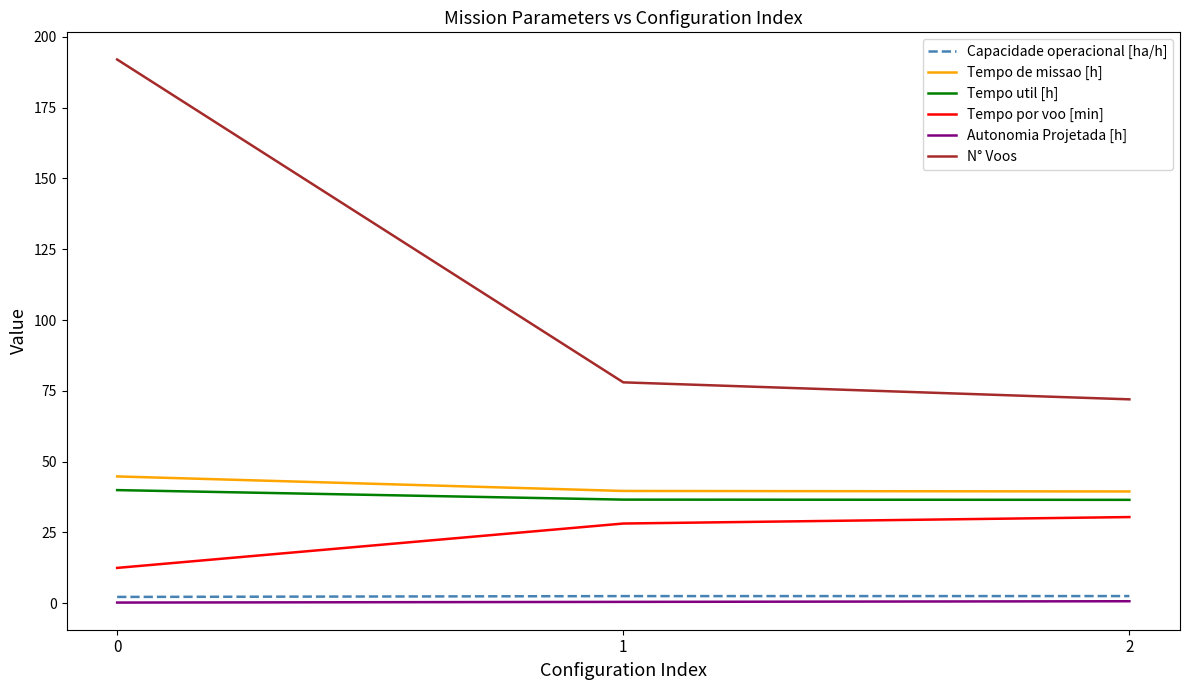

List the series in order of their peak value, highest first.

N° Voos, Tempo de missao [h], Tempo util [h], Tempo por voo [min], Capacidade operacional [ha/h], Autonomia Projetada [h]